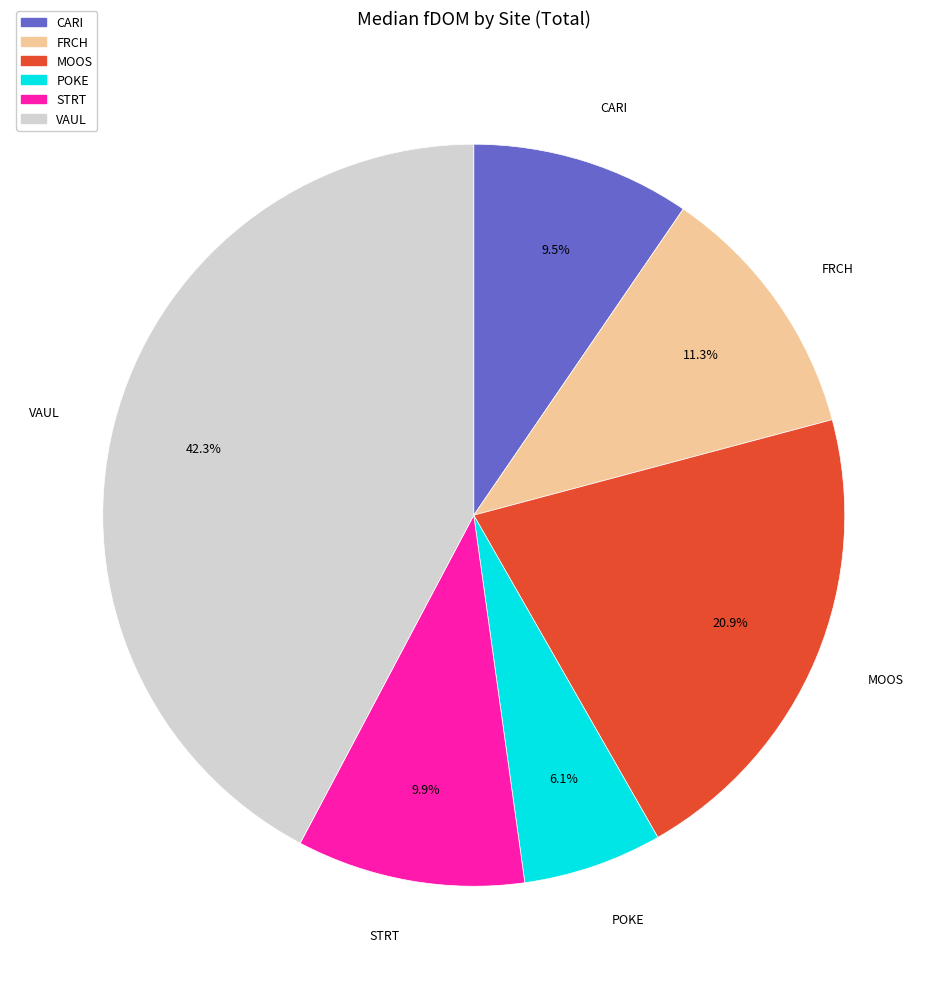

What is the ratio of the value at MOOS to the value at FRCH?

1.8